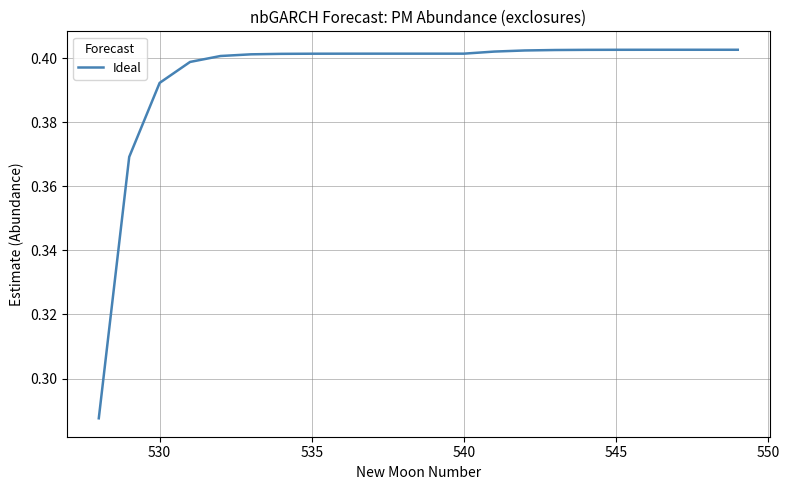

How many categories are shown in the chart?

22